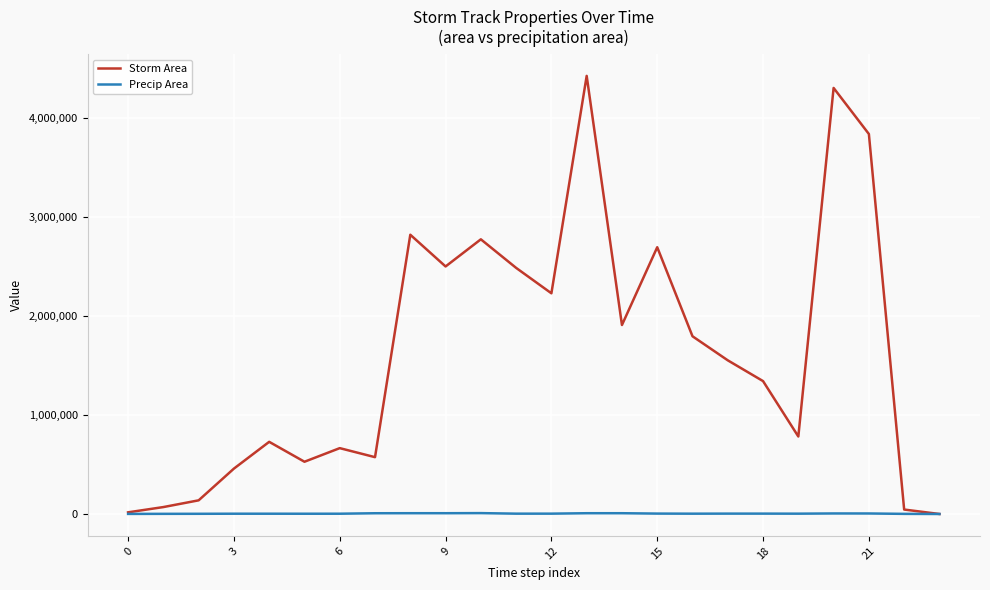

Count the number of categories in the chart.

24